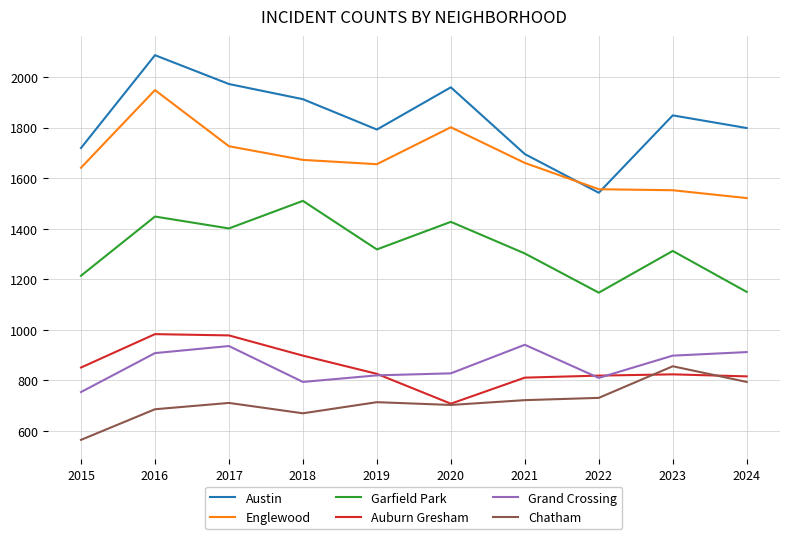

Which category has the lowest value across all series?

2015